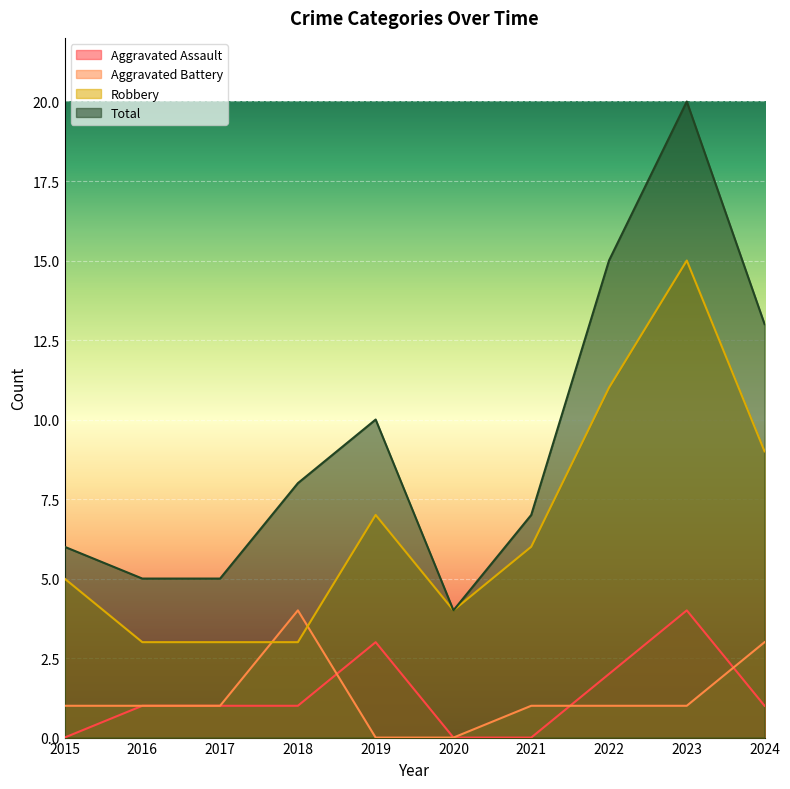

What is the highest value of the Aggravated Assault series?

4